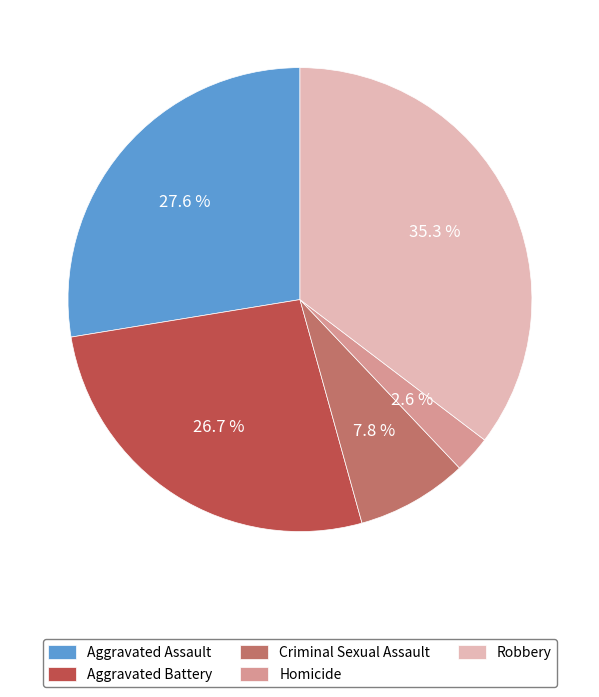

The Robbery slice represents 35% of the pie. True or false?

True